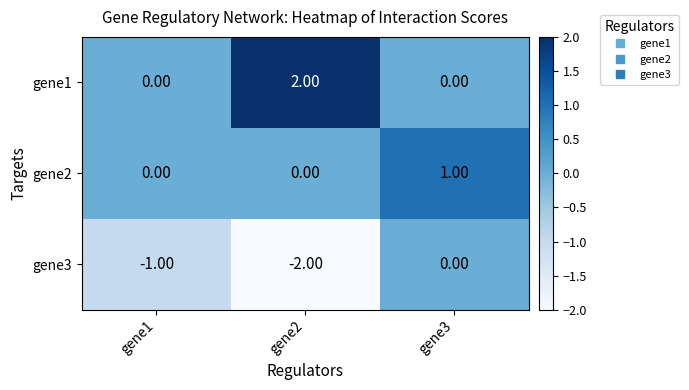

List the series in order of their overall mean, highest first.

gene1, gene2, gene3